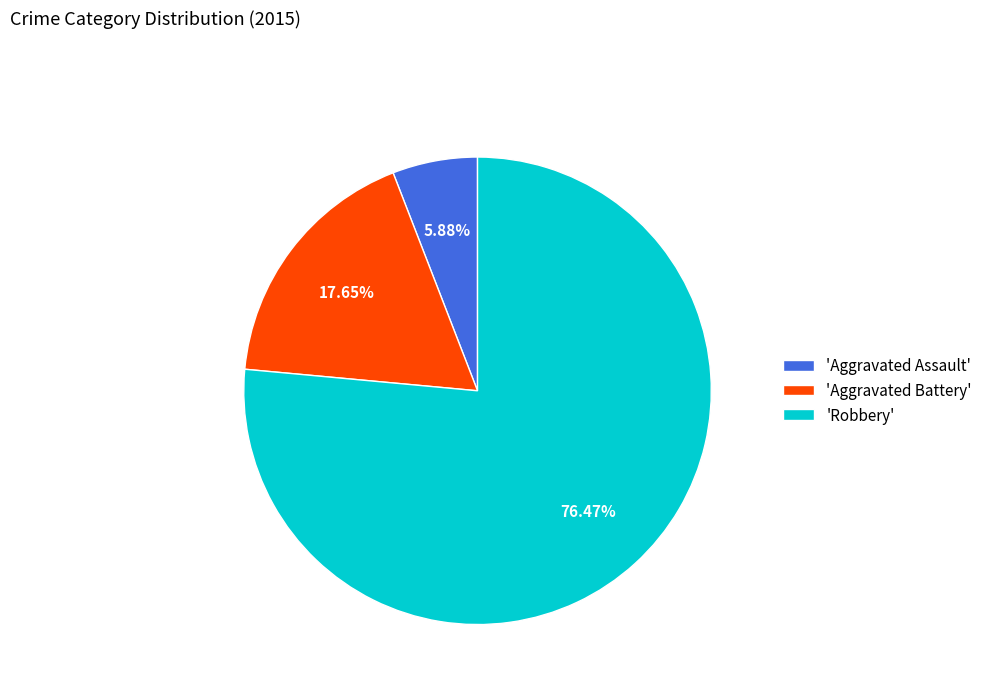

Which category accounts for the majority?

'Robbery'